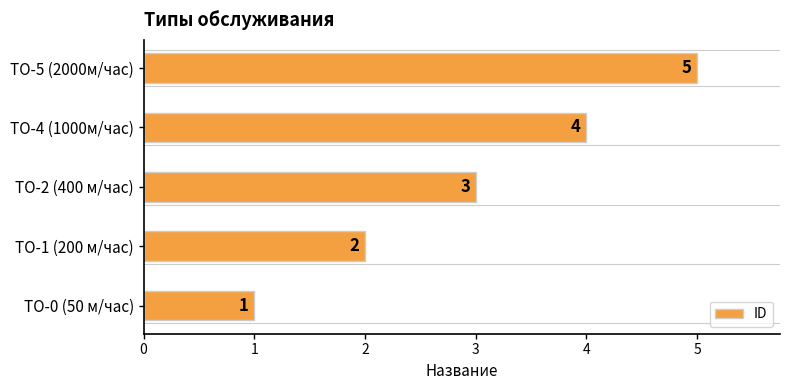

What is the sum of all values?

15